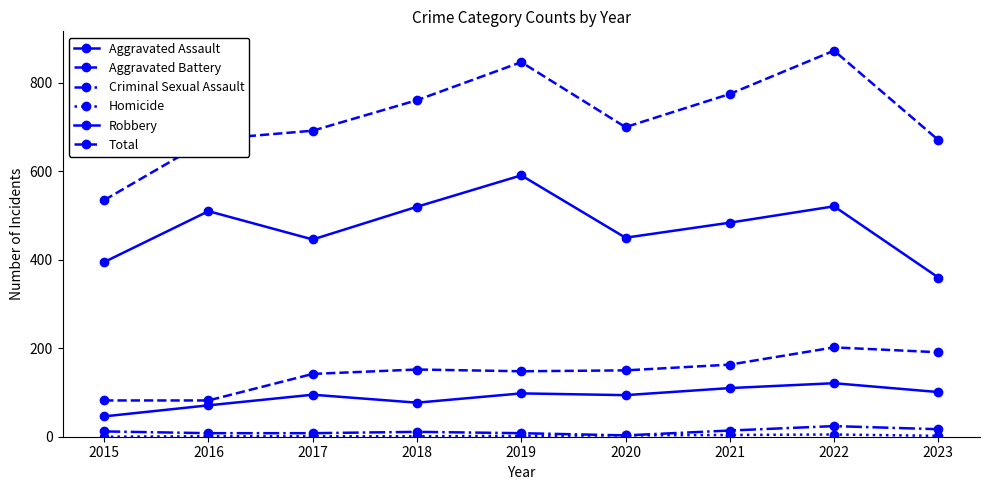

What is the highest value of the Criminal Sexual Assault series?

24